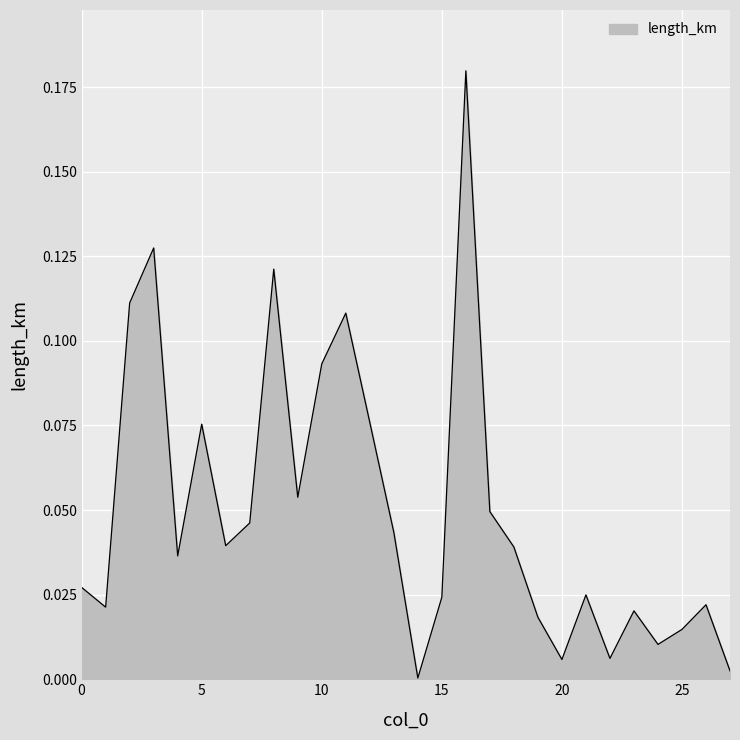

How many interior local valleys (lower than both neighbors) does the data have?

8